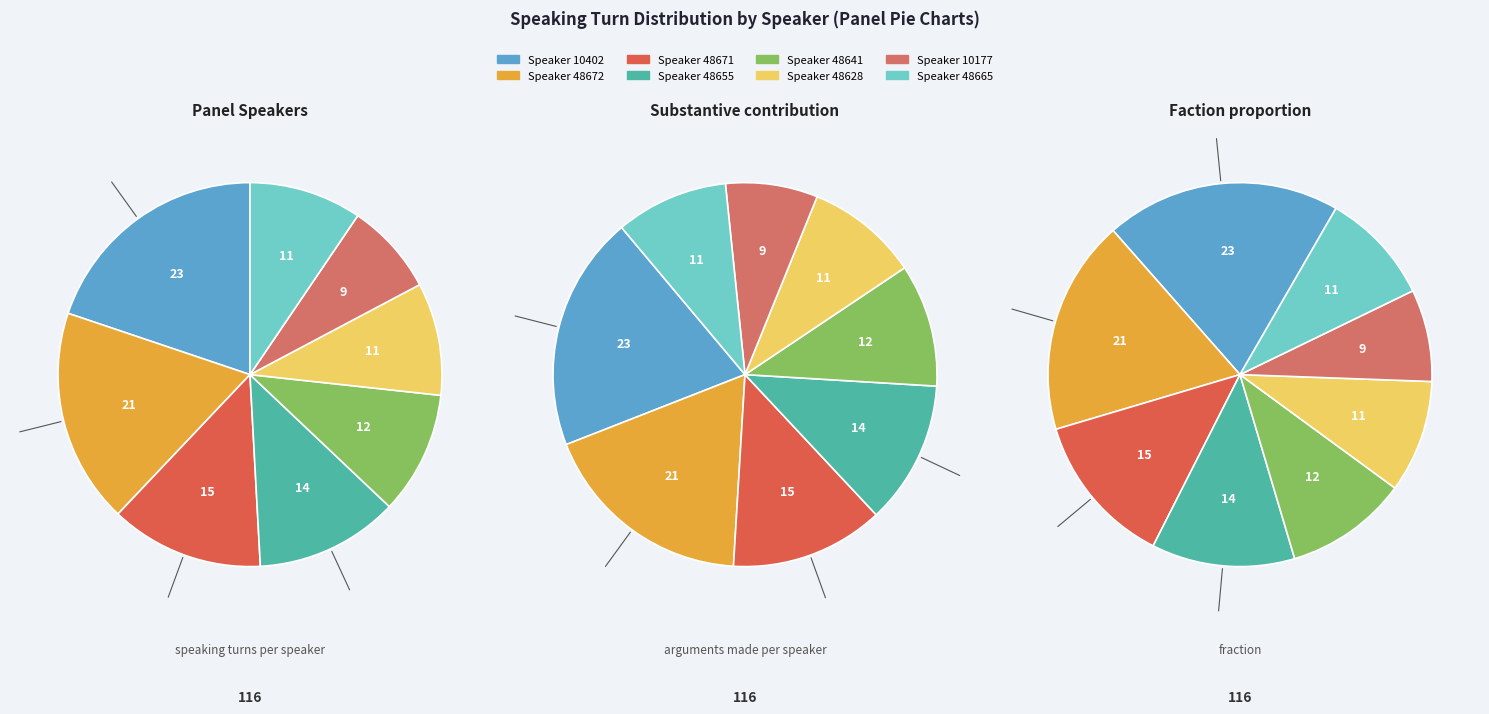

Between 48672 and 48671, which is larger?

48672